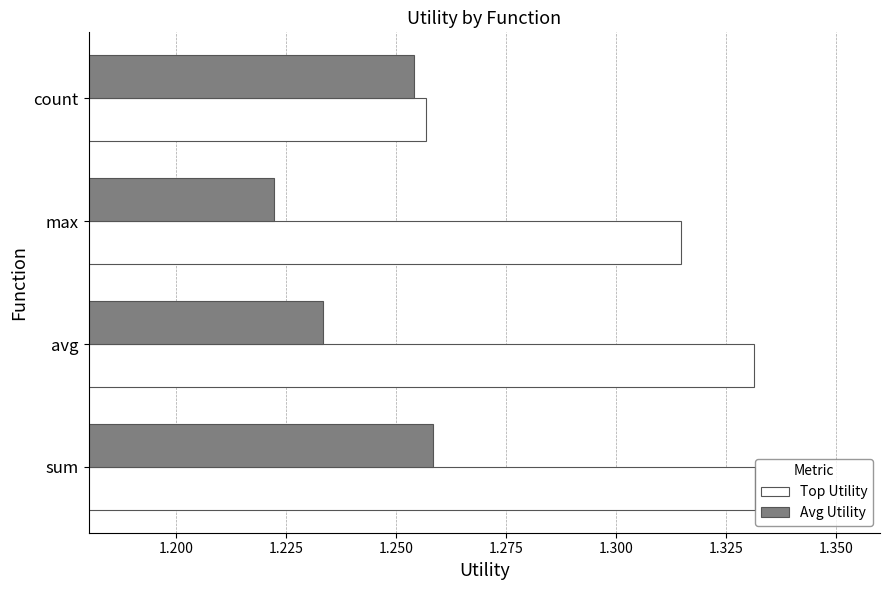

Which category has the highest value in the Avg Utility series?

sum